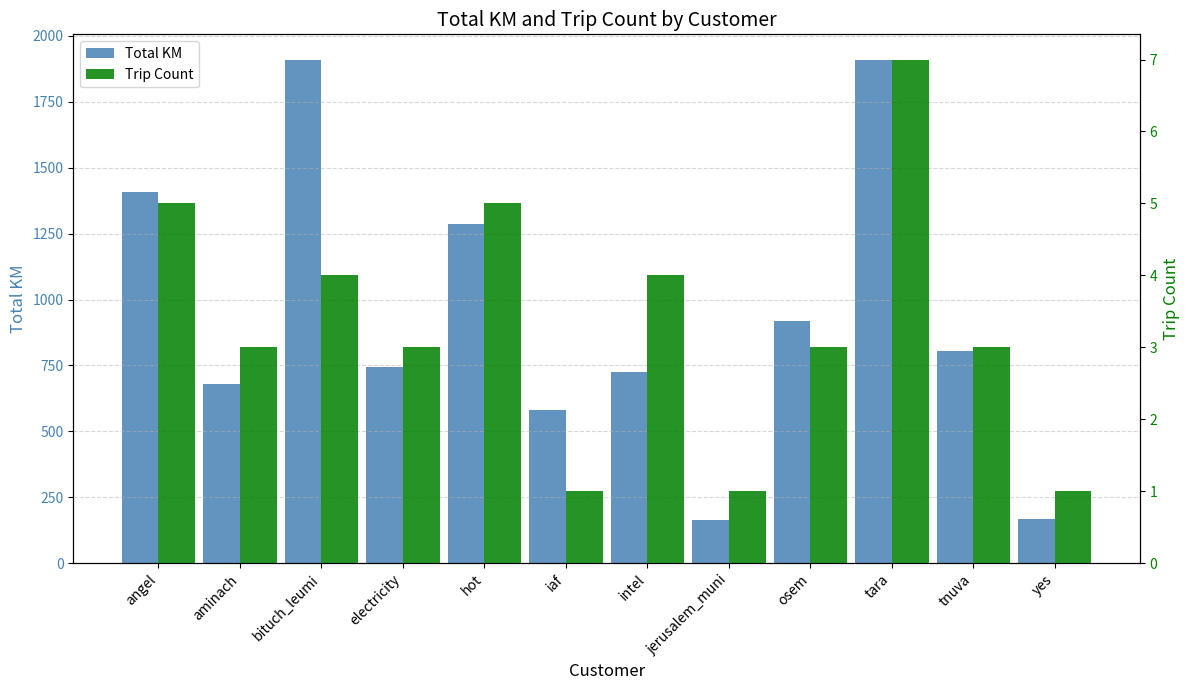

How many bars are there in each group?

2